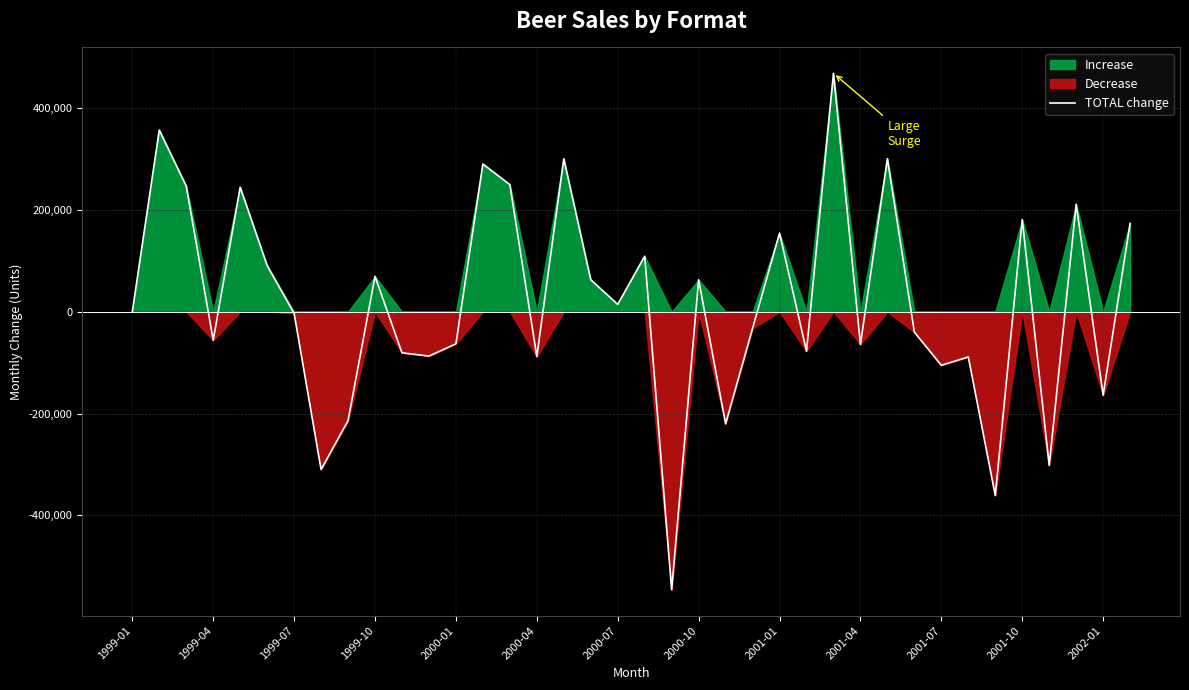

The value at 34 is -146641. True or false?

False